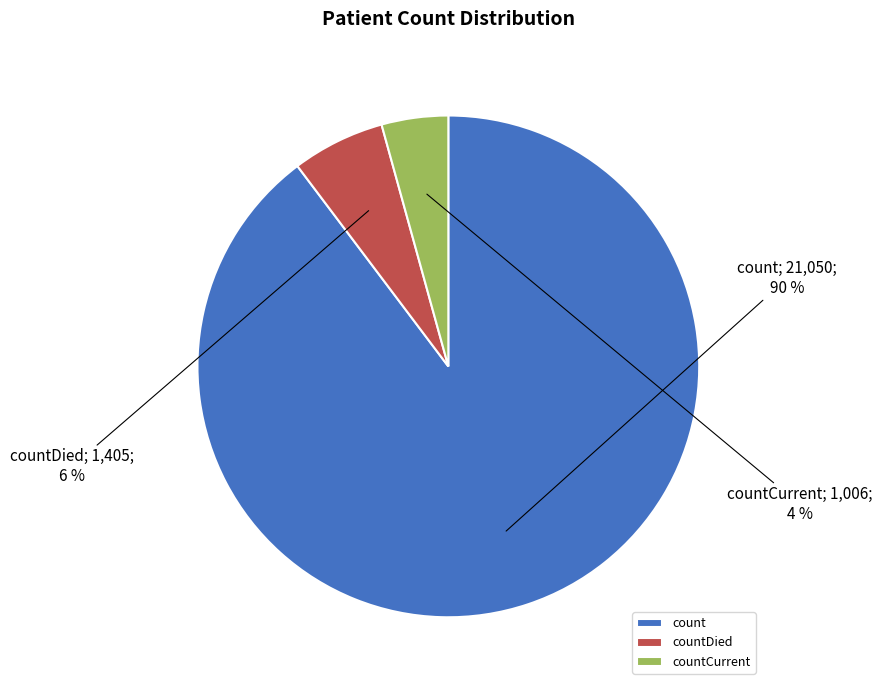

Which has a higher value, count or countDied?

count